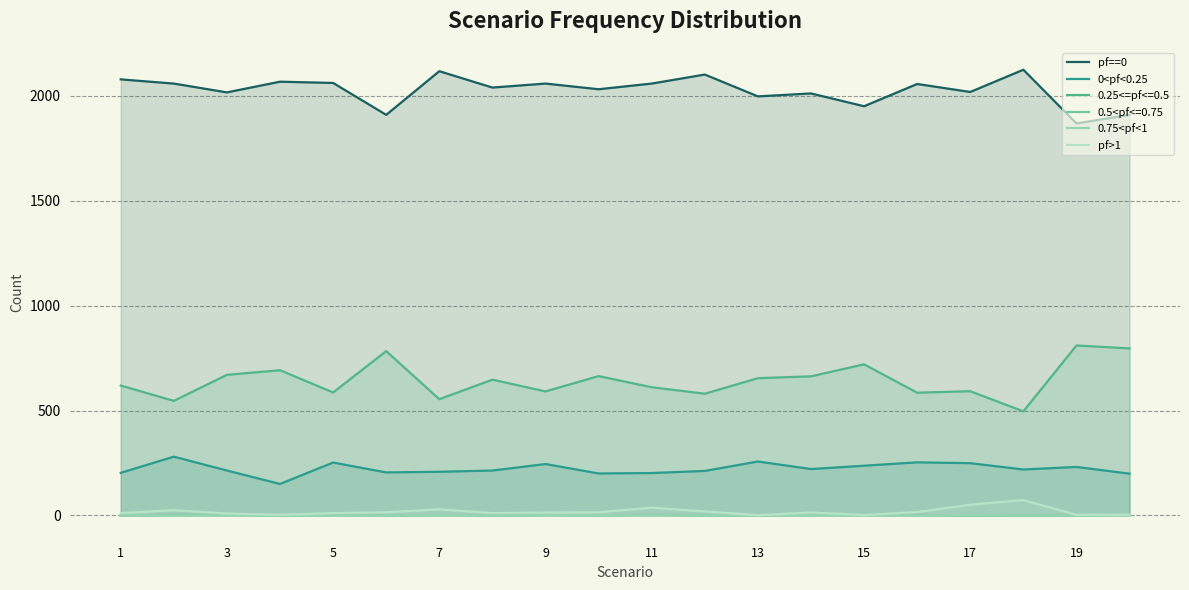

What is the label of the 20th point from the right?

1